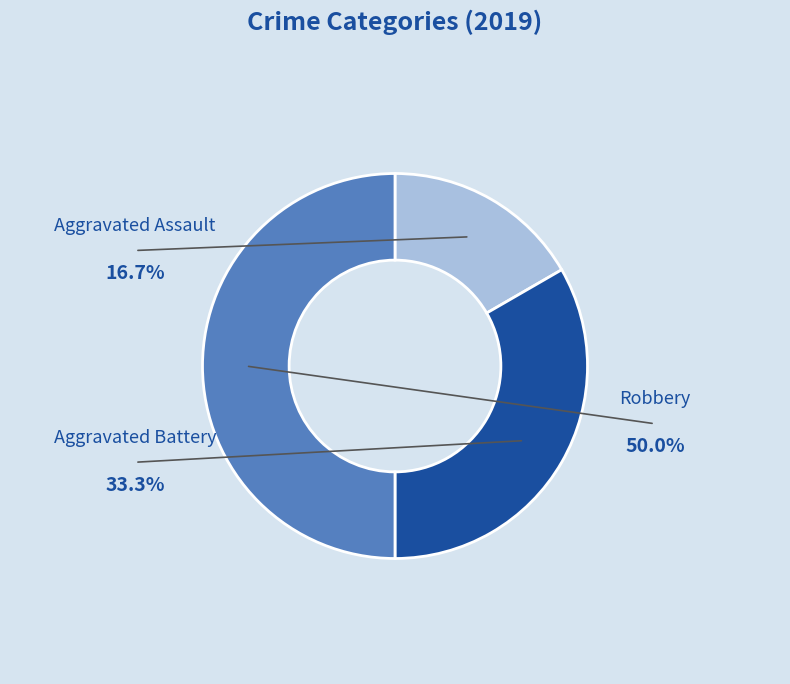

Which slice is the largest?

Robbery